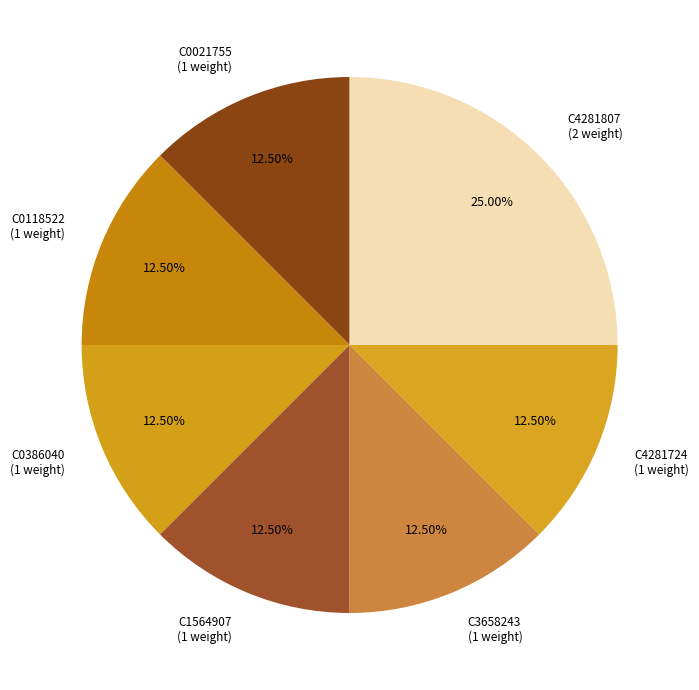

Does C0386040 (1 weight) account for over 50% of the chart?

No